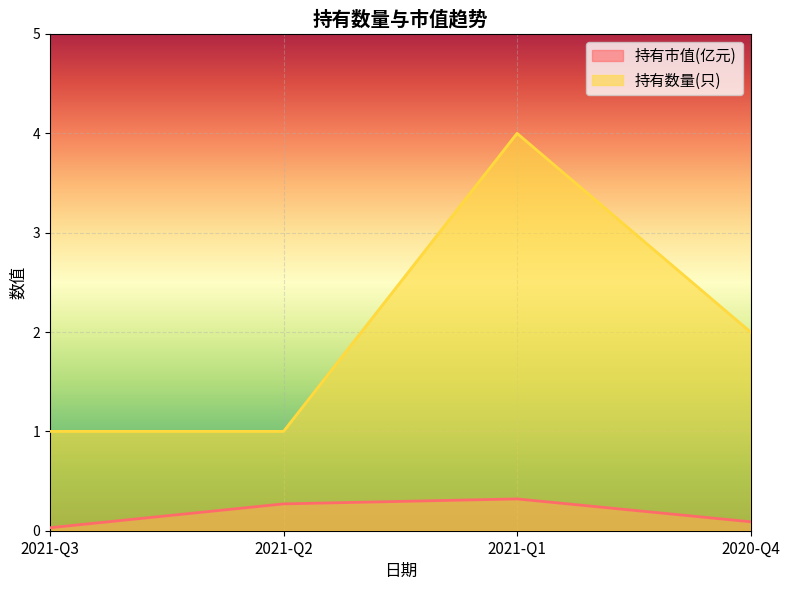

How many interior local peaks does the 持有数量(只) series have?

1